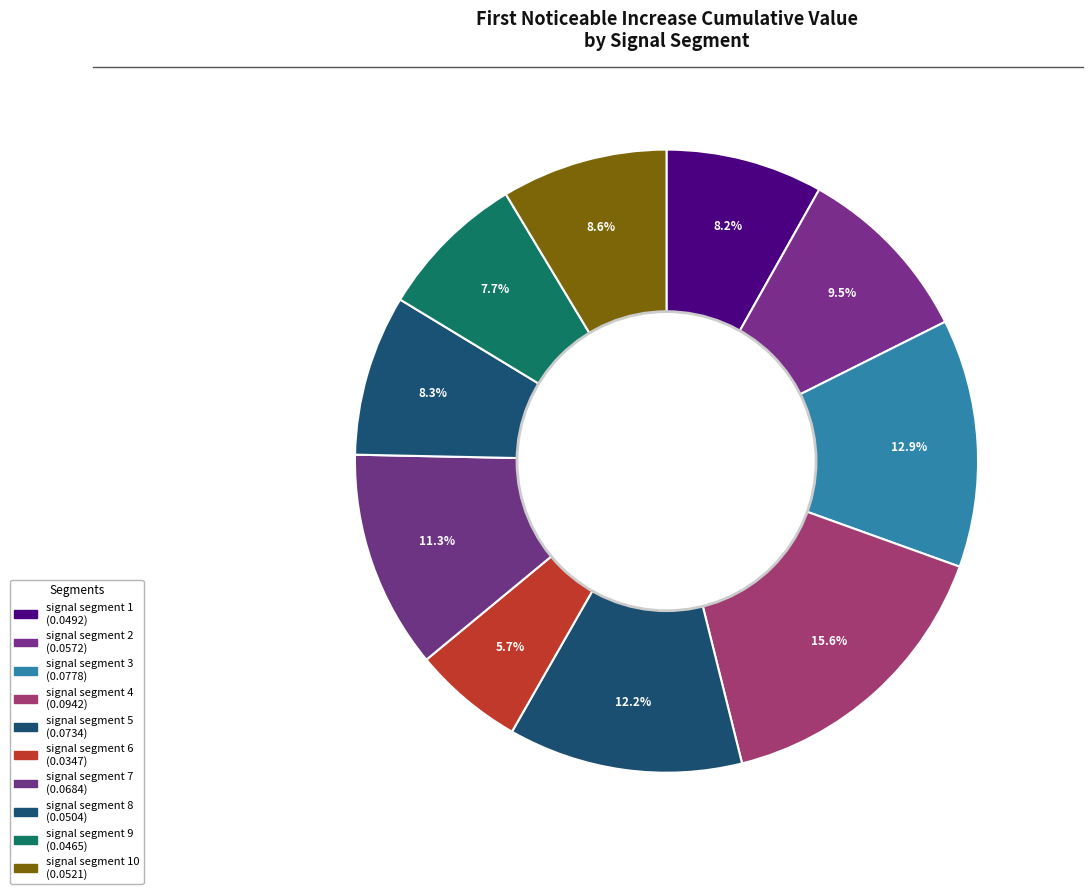

To the nearest percent, what is the average slice percentage?

10%